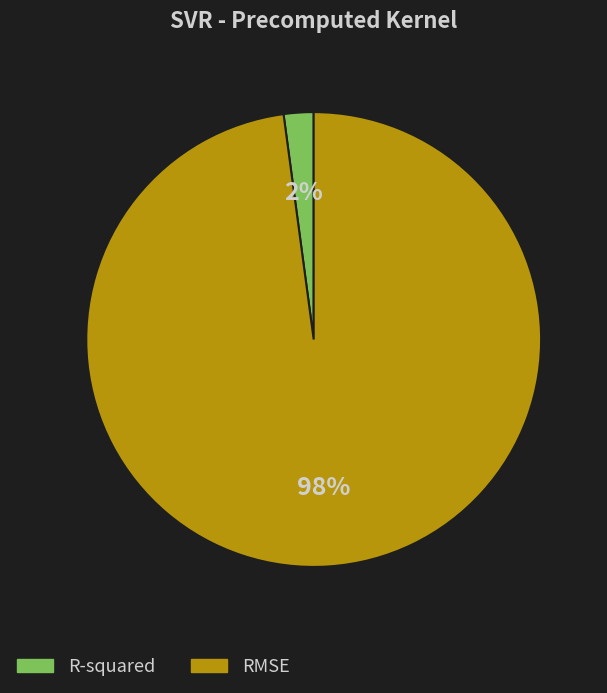

Rank the categories by value from lowest to highest.

R-squared, RMSE